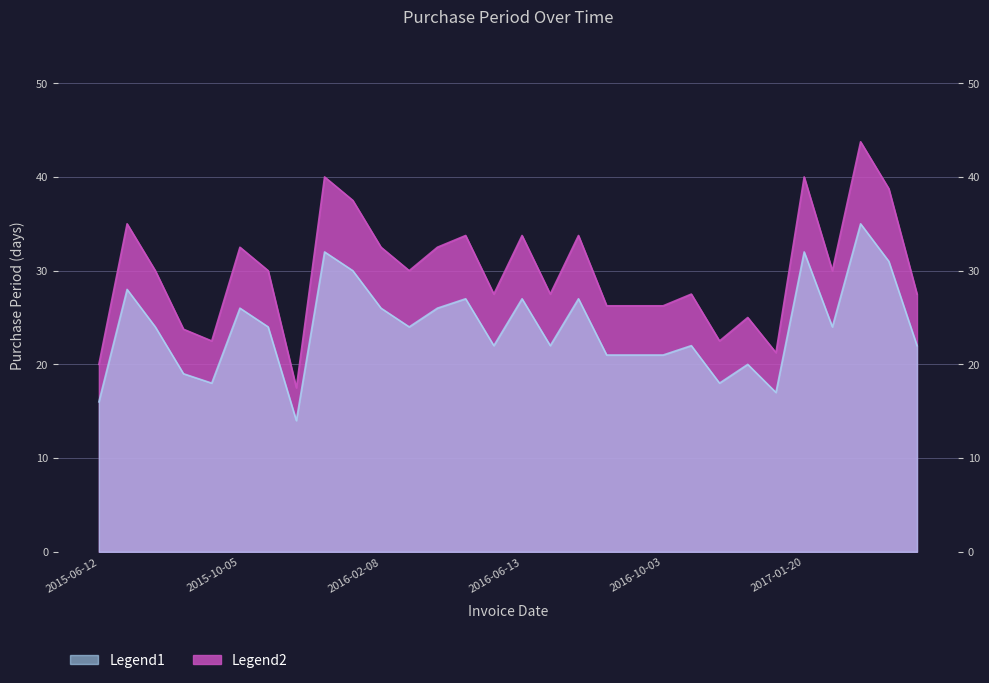

How many points are higher than both their immediate neighbors (excluding endpoints)?

10